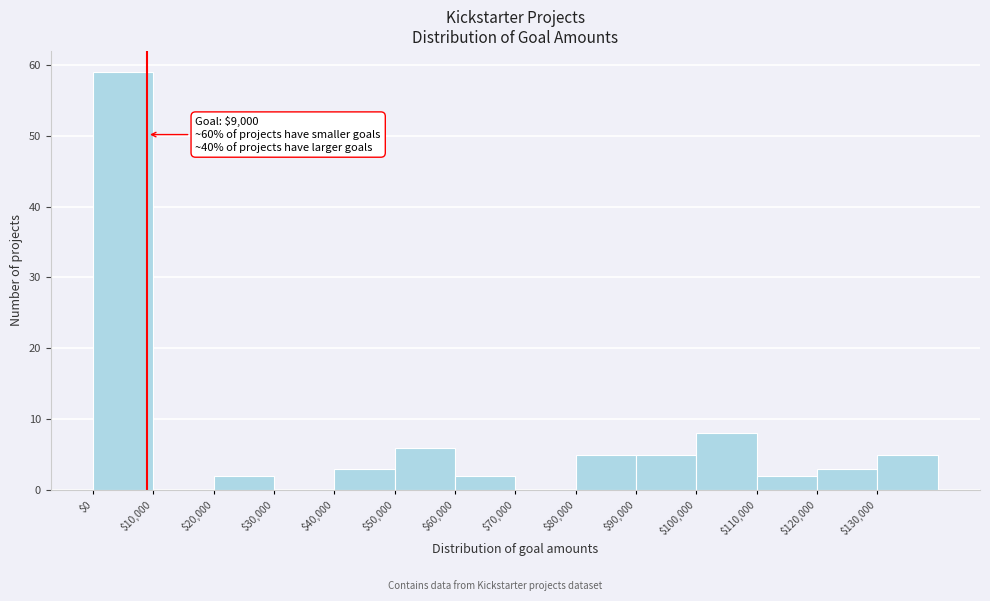

Which range on the x-axis has the tallest bar?

0 to 10000